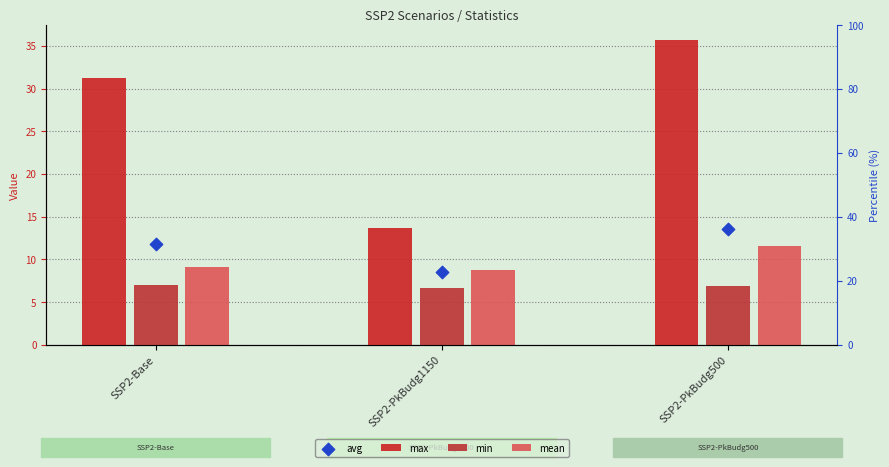

Which series reaches the maximum Y coordinate?

max